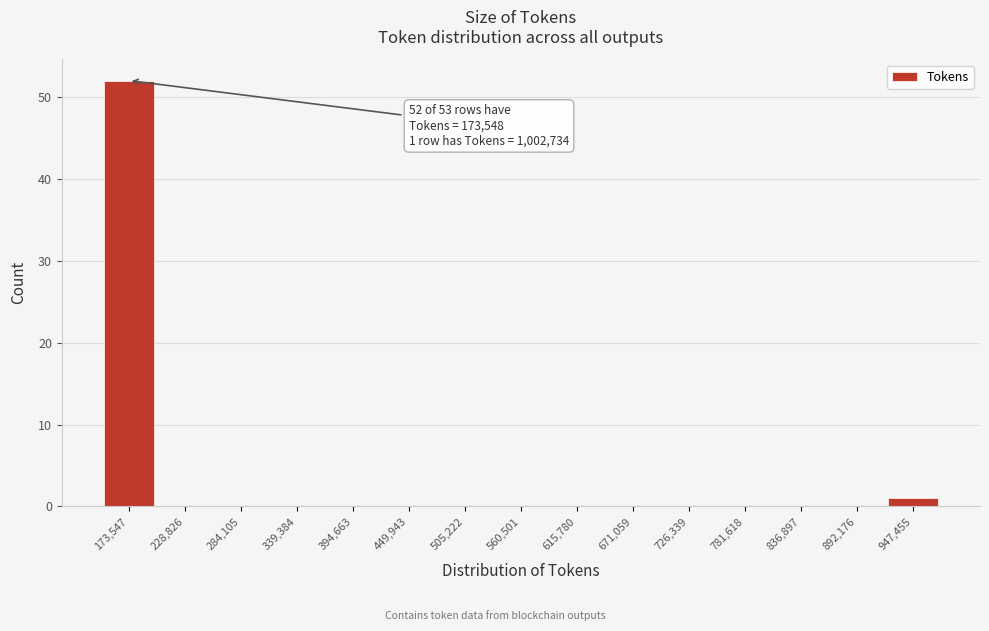

Reading left to right, transcribe all the data shown in this chart.

173,547=52	228,826=0	284,105=0	339,384=0	394,663=0	449,943=0	505,222=0	560,501=0	615,780=0	671,059=0	726,339=0	781,618=0	836,897=0	892,176=0	947,455=1